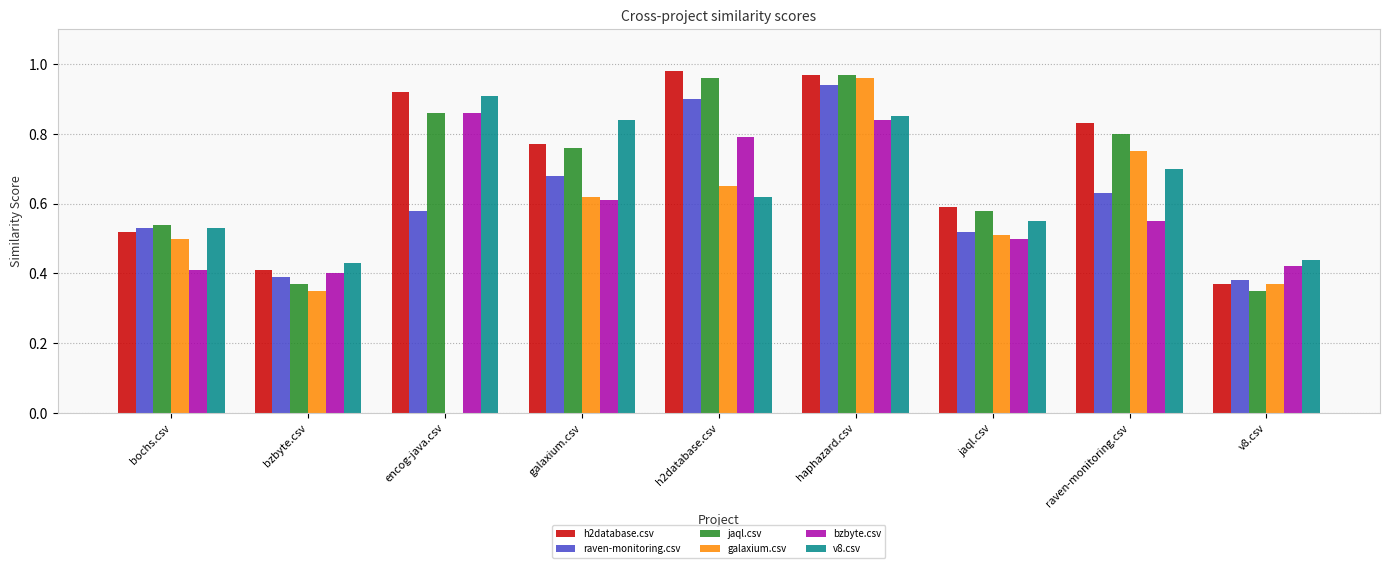

What is the sum of all v8.csv values?

5.9